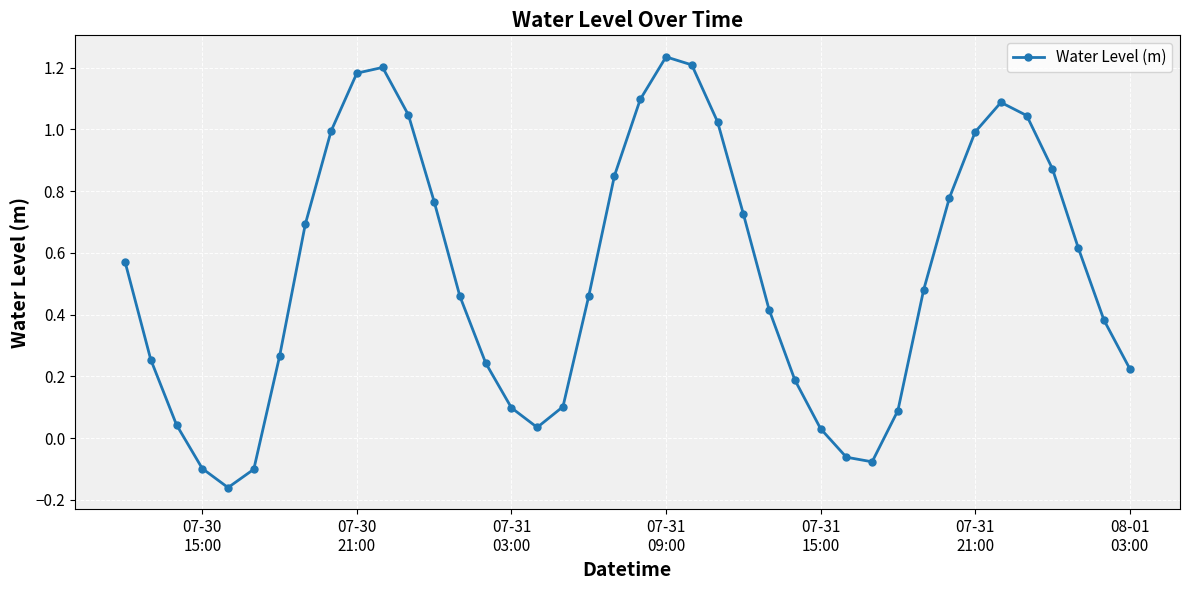

How many distinct data groups are displayed?

1